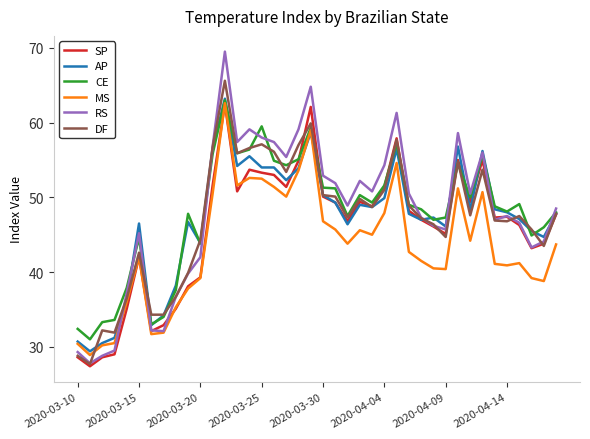

How many series are shown in this chart?

6